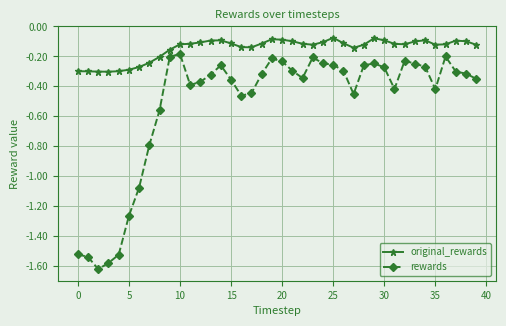

Rank the series by their average value, from highest to lowest.

original_rewards, rewards